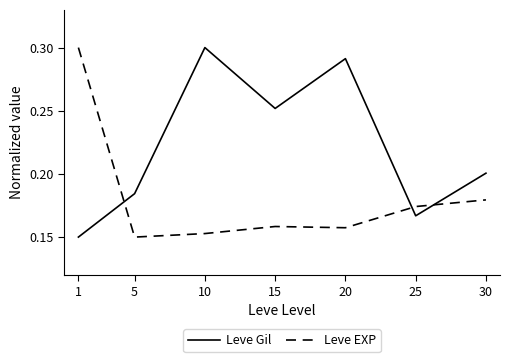

At which category does Leve Gil reach its first local valley?

15